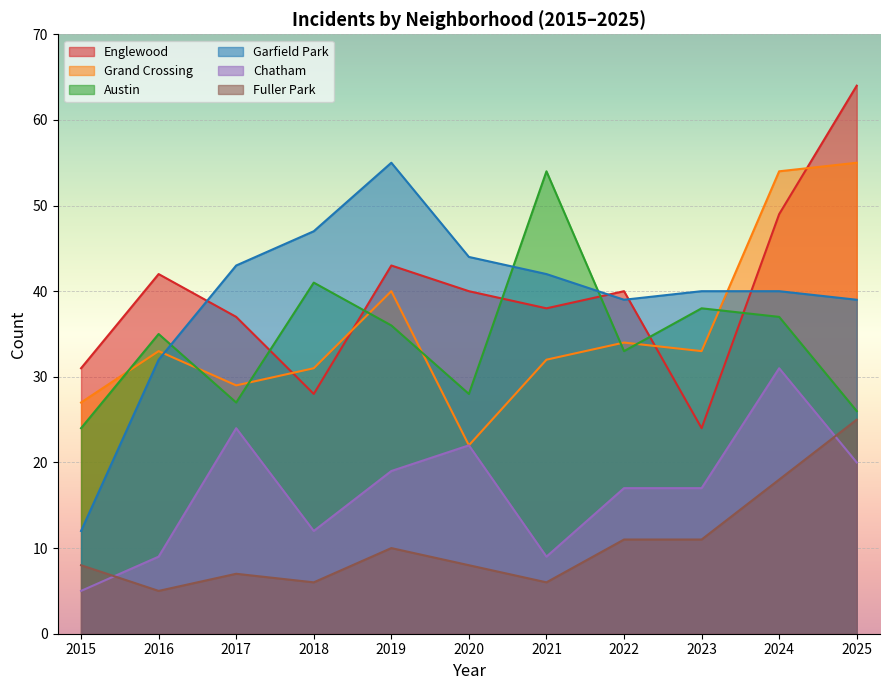

What are all the series names shown in the legend?

Englewood, Grand Crossing, Austin, Garfield Park, Chatham, Fuller Park